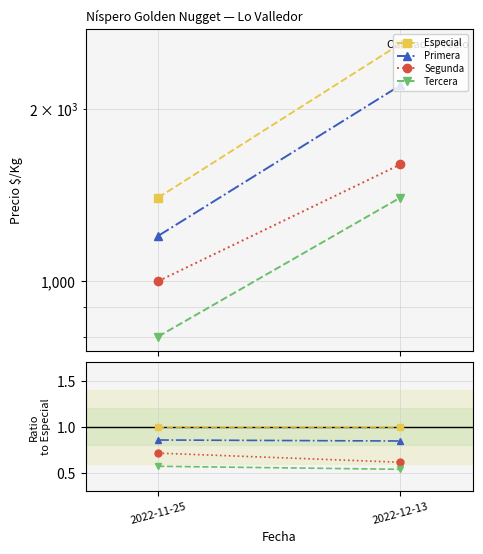

The value of Segunda at 2022-12-13 is 0.4. True or false?

False